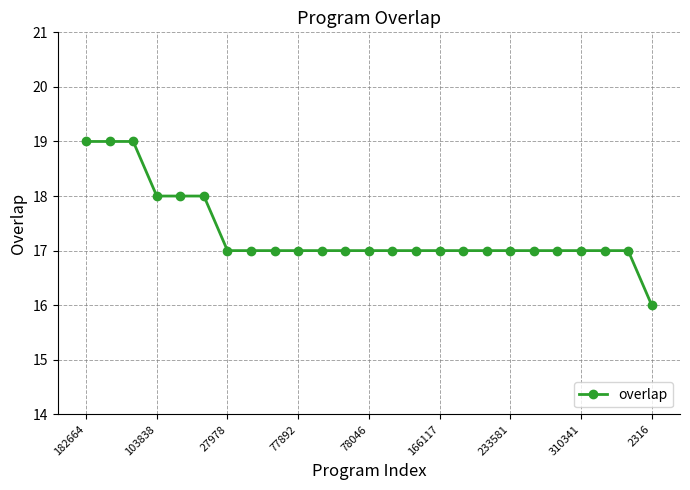

Reading left to right, list all the values displayed in this chart.

19	19	19	18	18	18	17	17	17	17	17	17	17	17	17	17	17	17	17	17	17	17	17	17	16